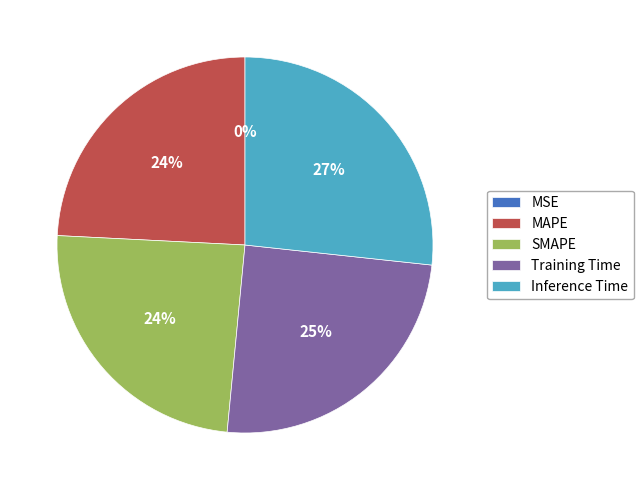

What percentage is the Inference Time slice, to the nearest percent?

27%